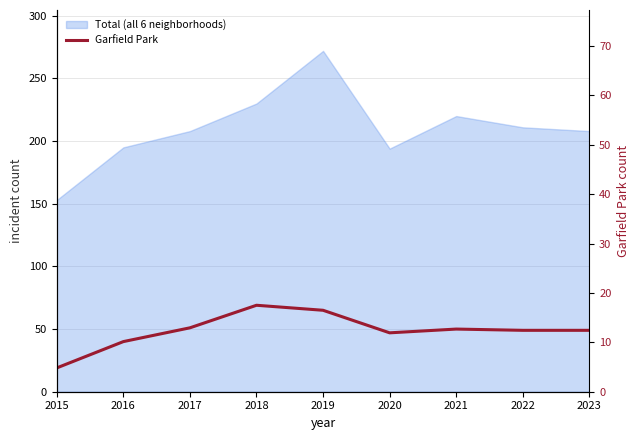

Reading right to left, list all the values displayed in this chart.

2023=49	2022=49	2021=50	2020=47	2019=65	2018=69	2017=51	2016=40	2015=19